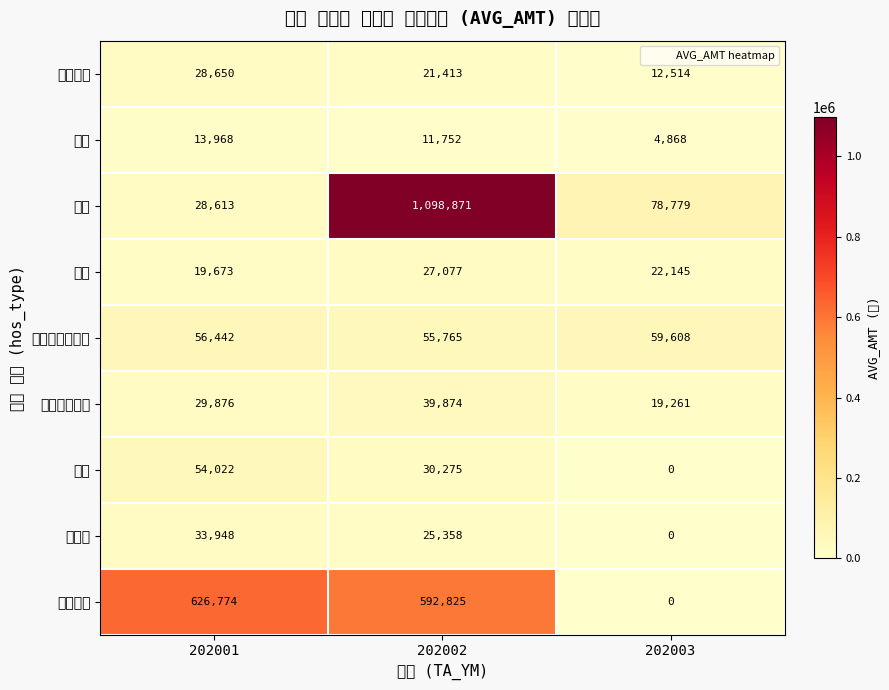

Which series has the largest range (max minus min)?

치과